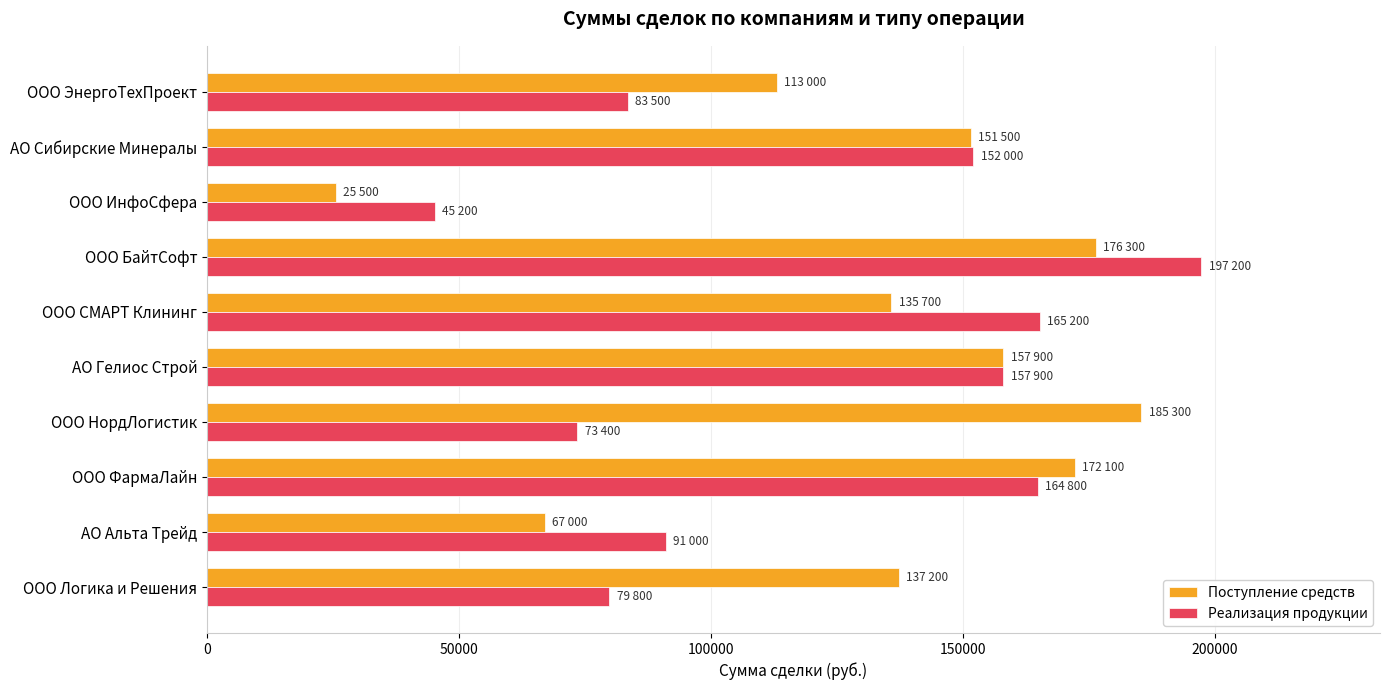

What is the difference between the second highest and minimum values in the Реализация продукции series?

120000